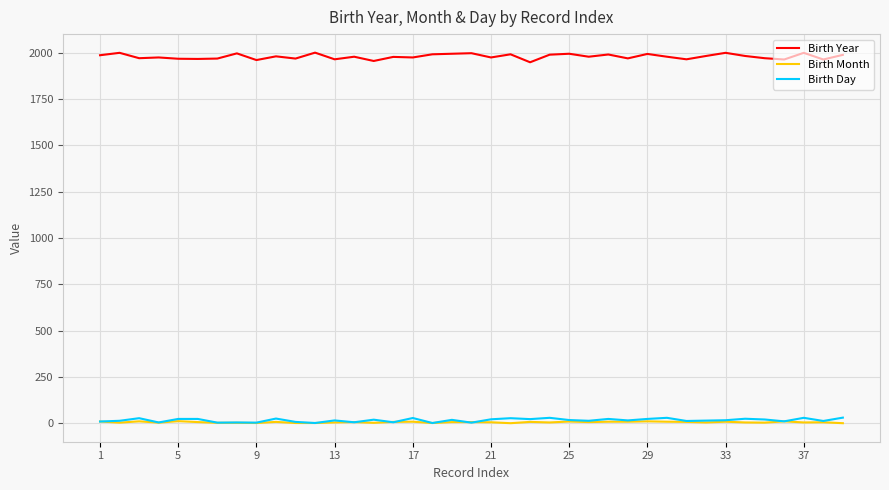

What is the greatest value displayed?

2001